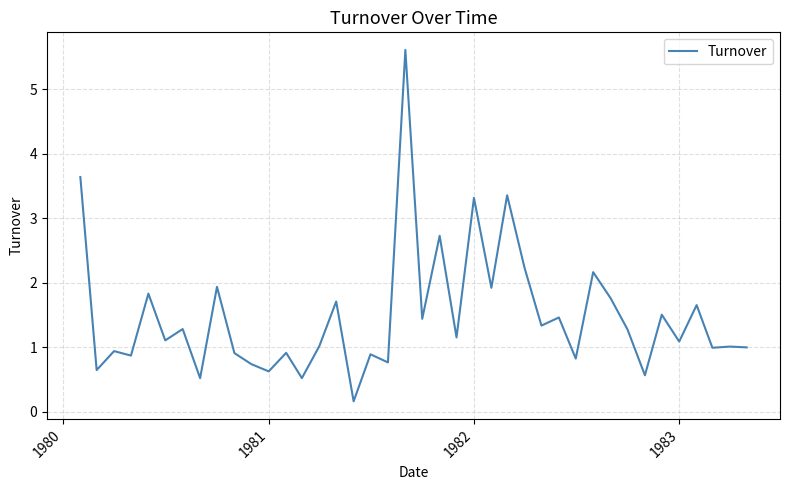

What is the difference between the maximum and minimum values?

5.4